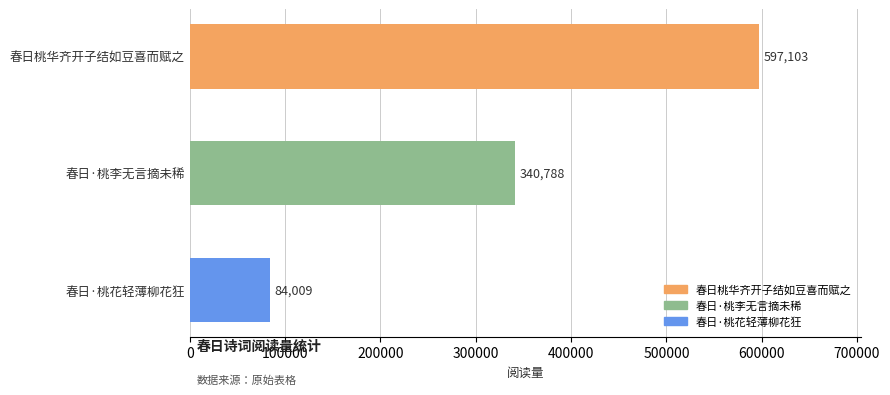

What is the difference between the maximum and minimum values?

513094